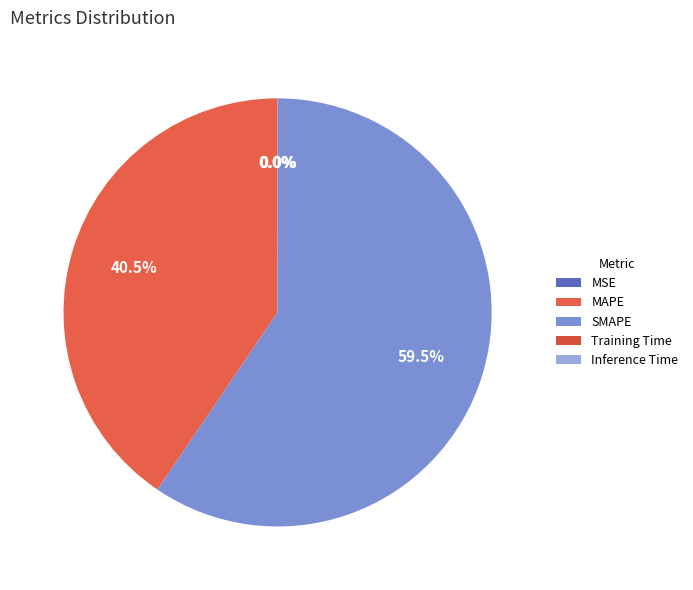

What is the smallest slice in the pie chart?

MSE